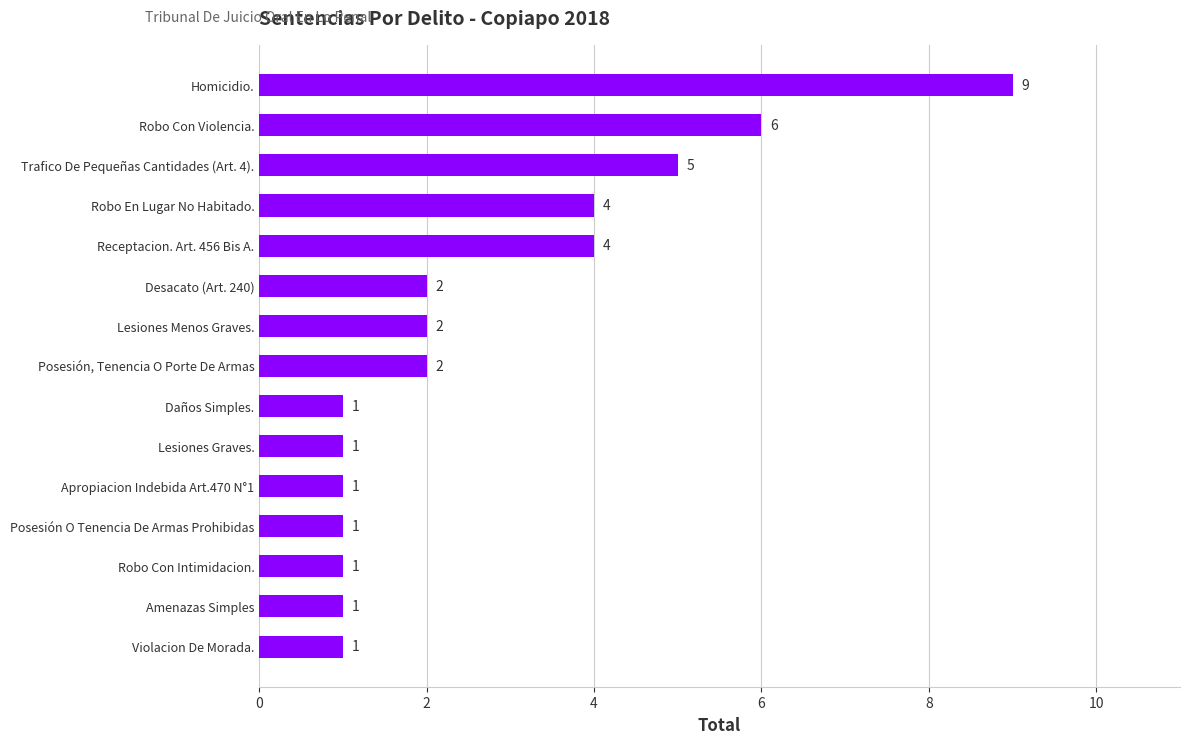

Which has a higher value, Violacion De Morada. or Trafico De Pequeñas Cantidades (Art. 4).?

Trafico De Pequeñas Cantidades (Art. 4).